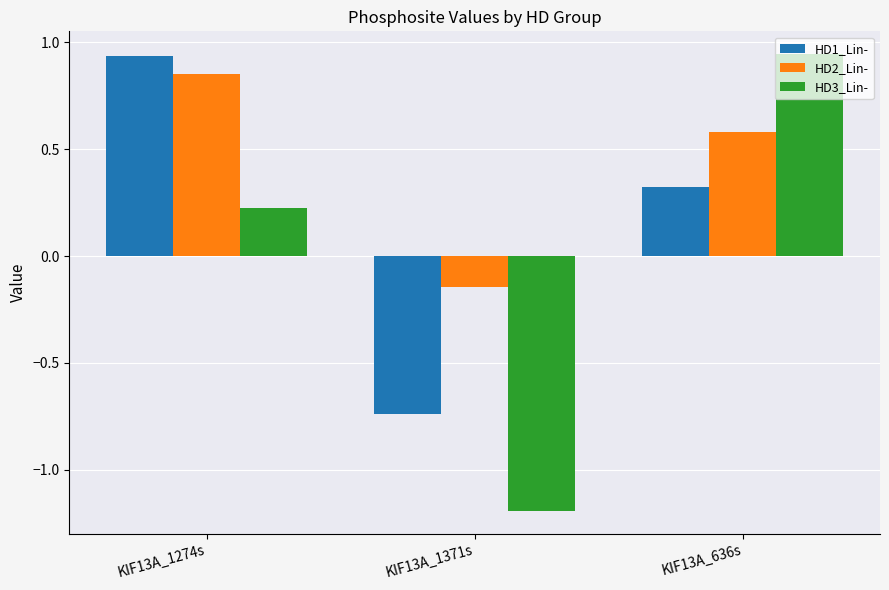

What is the difference between the highest and lowest values at KIF13A_1274s?

0.7